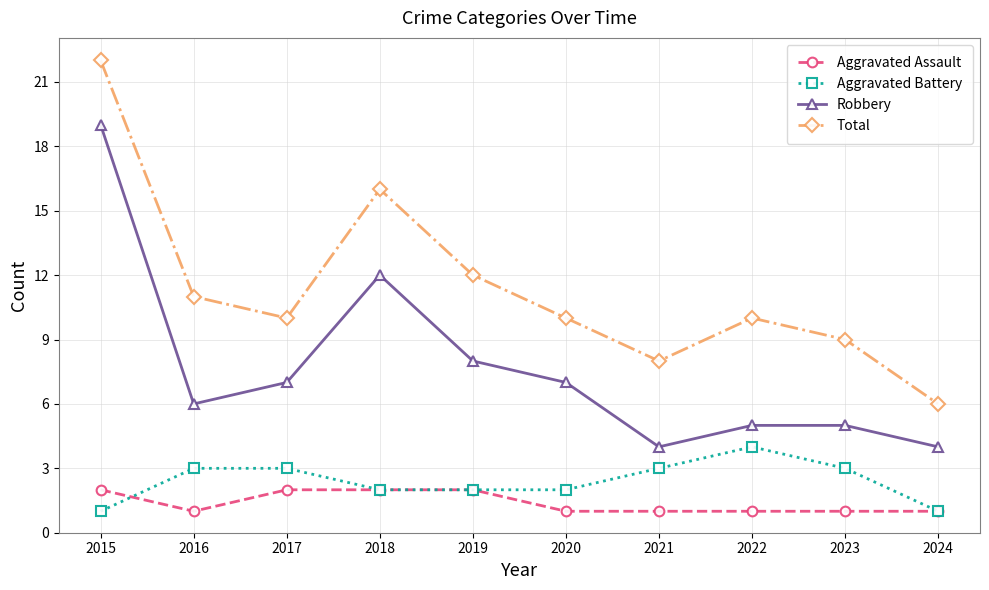

The Total series shows 10 at 2024. True or false?

False